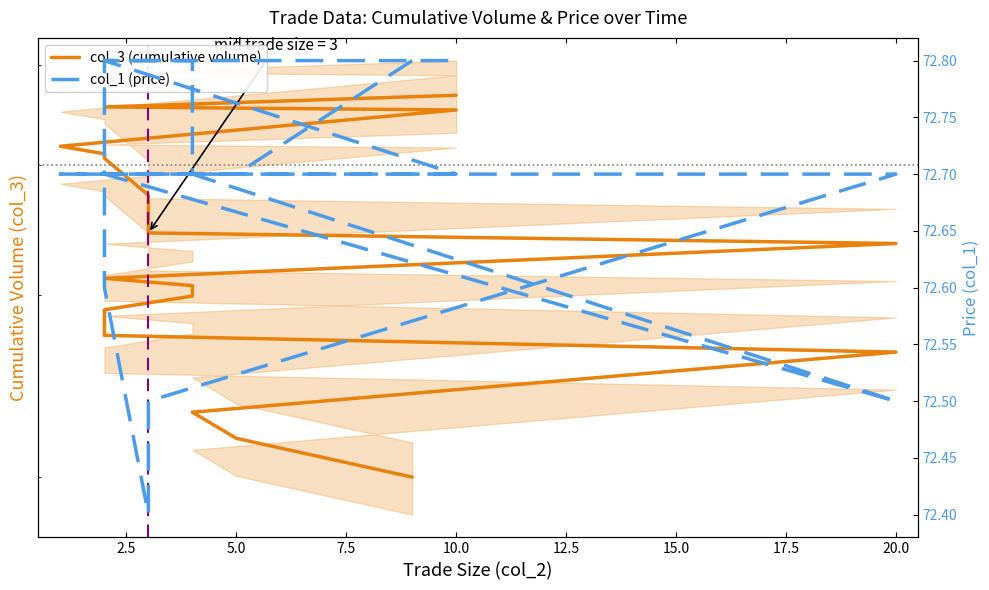

True or false: col_1 (price) and col_3 (cumulative volume) intersect in this chart.

False